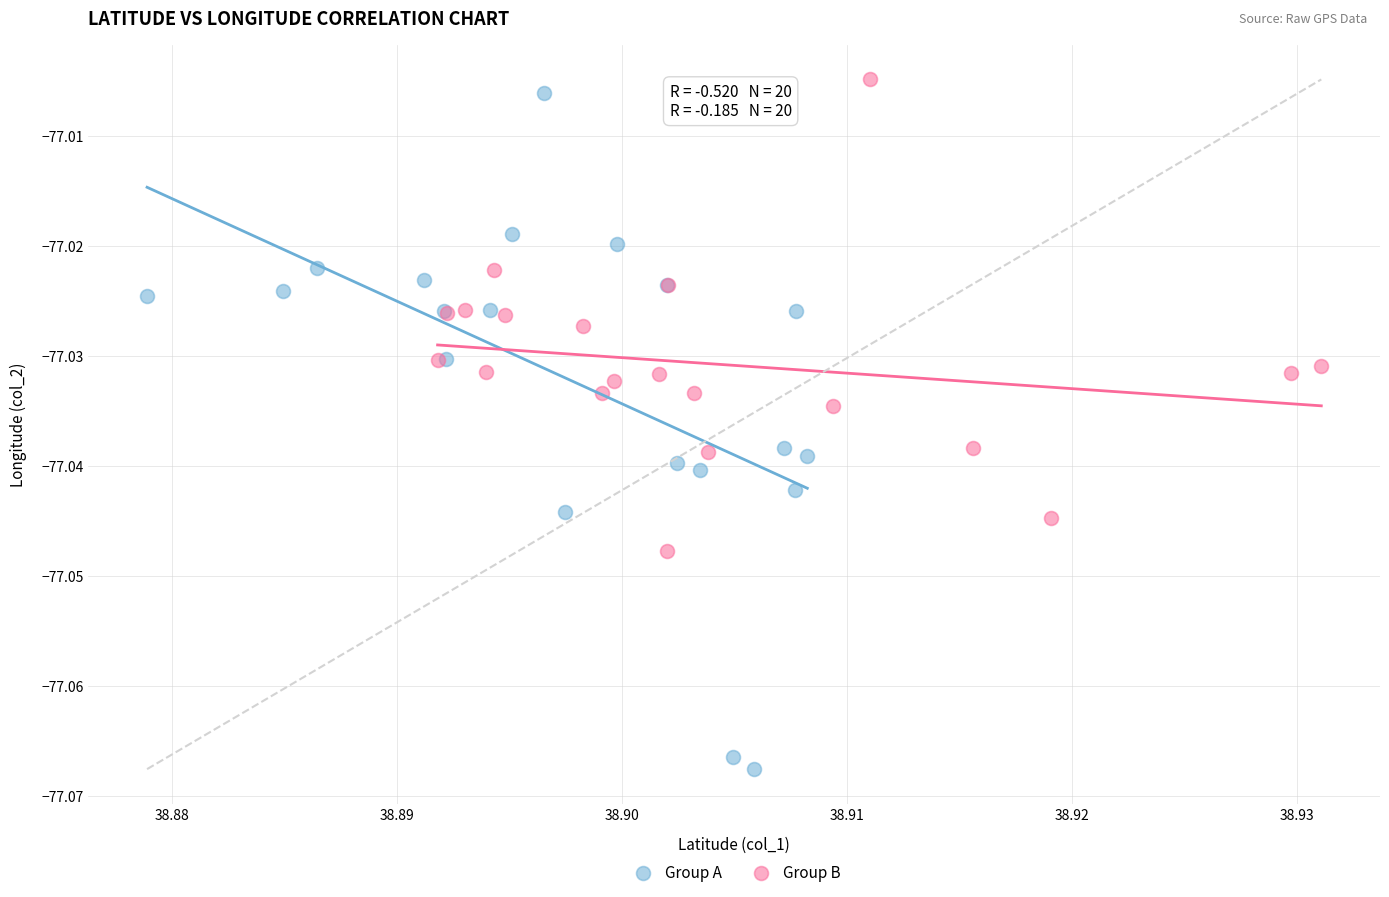

Which series has the largest Y range (max minus min)?

Group A